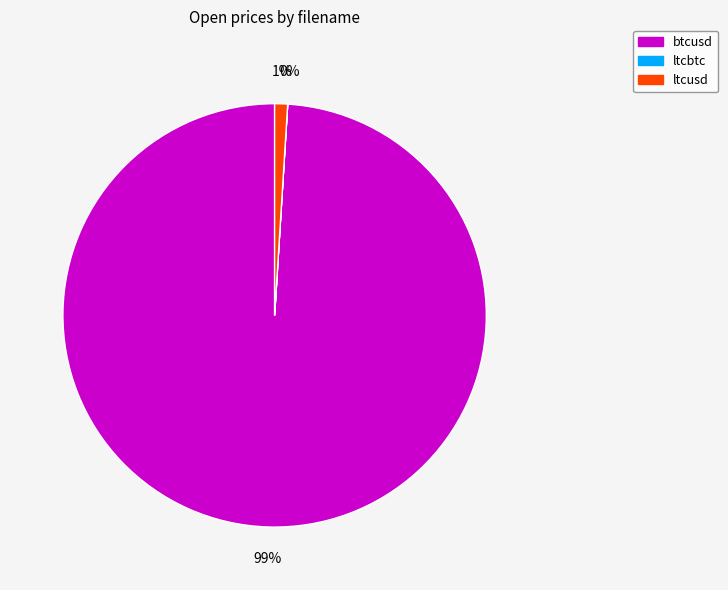

To the nearest percent, what is the average slice percentage?

33%